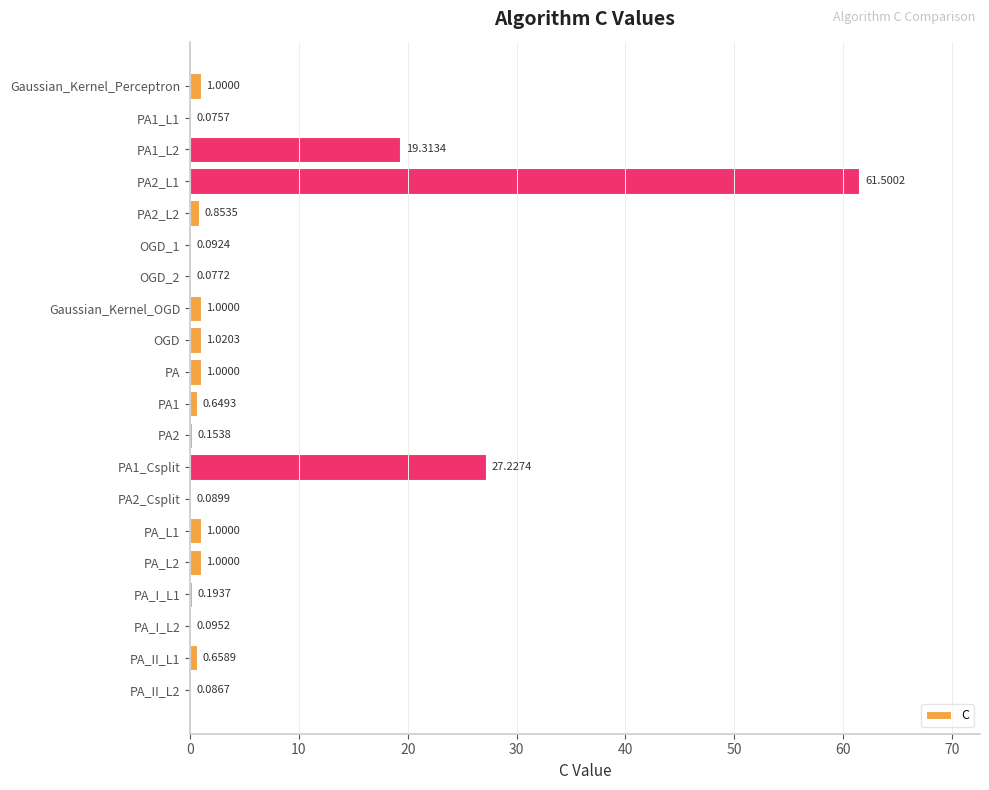

Between PA_L2 and PA2_L1, which is larger?

PA2_L1